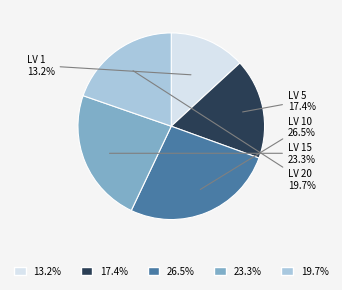

Is there a majority slice in this chart?

No